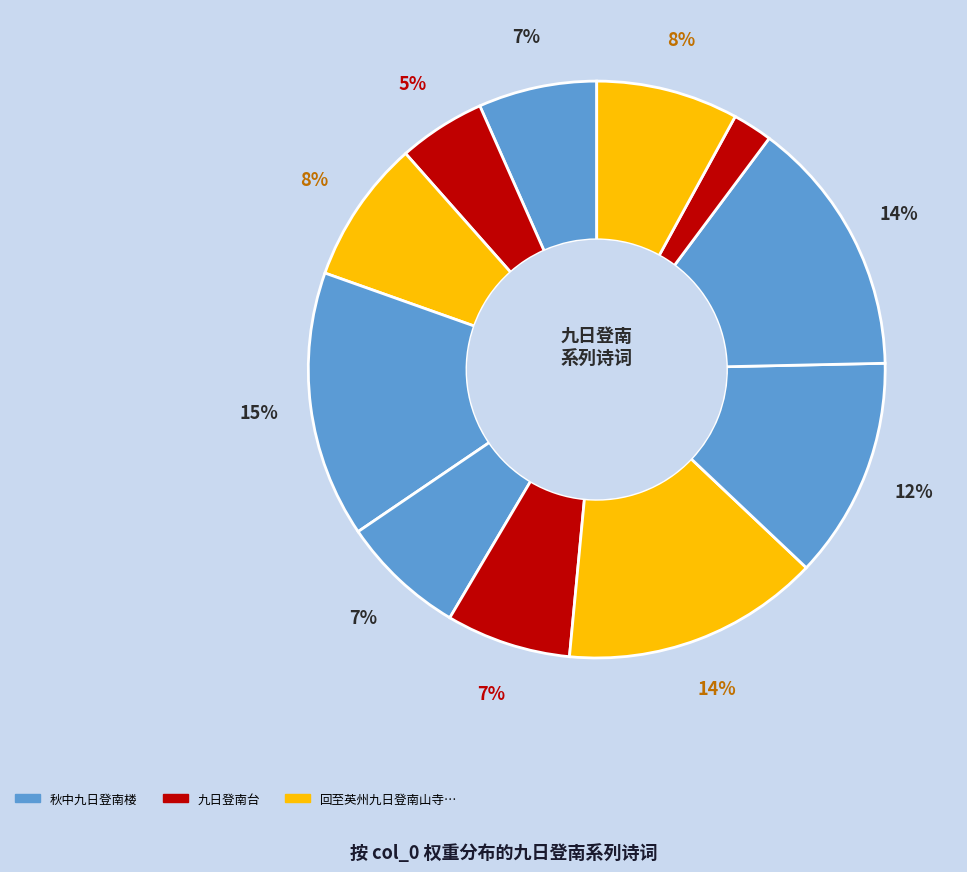

How many segments does this pie chart have?

11